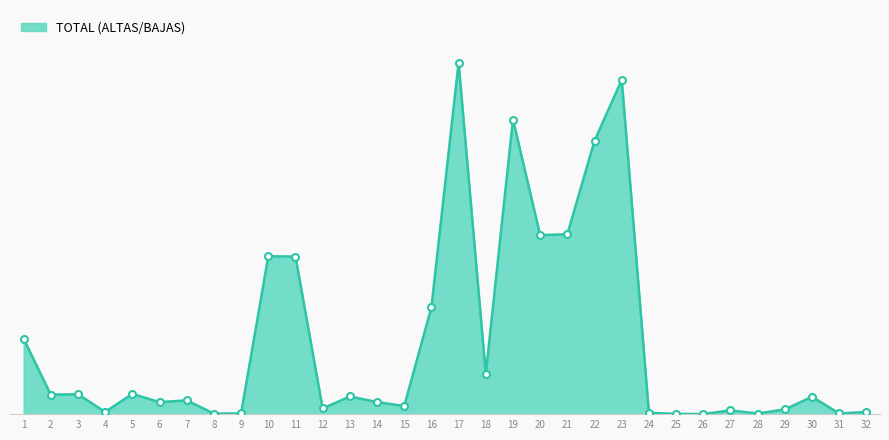

Is this an area chart (filled region under the line)?

Yes